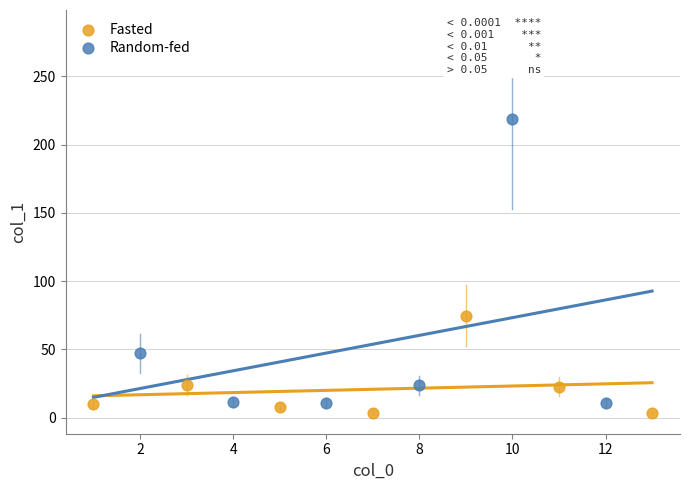

Which series reaches the minimum Y coordinate?

Fasted